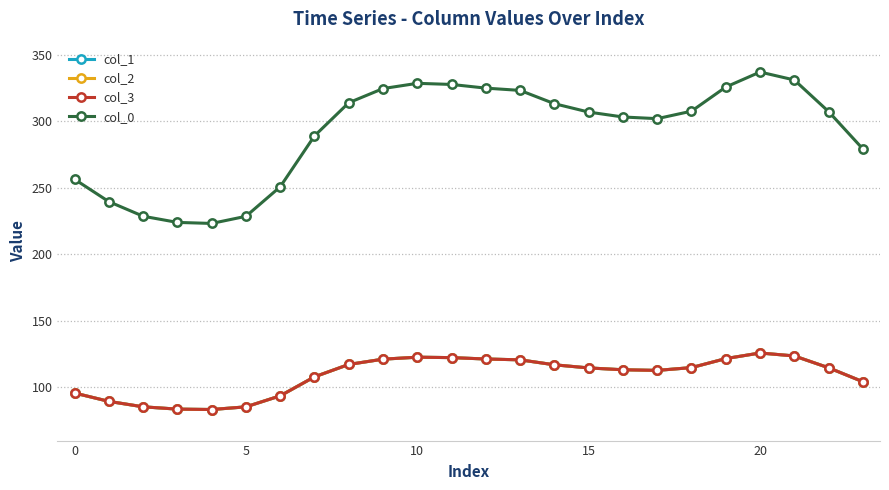

Reading left to right, transcribe all the data shown in this chart.

col_1: 95.8	89.5	85.4	83.7	83.4	85.4	93.7	107.9	117.3	121.2	122.7	122.4	121.4	120.7	117.0	114.6	113.3	112.8	114.9	121.7	125.9	123.6	114.8	104.3
col_2: 95.8	89.5	85.4	83.7	83.4	85.4	93.7	107.9	117.3	121.2	122.7	122.4	121.4	120.7	117.0	114.6	113.3	112.8	114.9	121.7	125.9	123.6	114.8	104.3
col_3: 95.8	89.5	85.4	83.7	83.4	85.4	93.7	107.9	117.3	121.2	122.7	122.4	121.4	120.7	117.0	114.6	113.3	112.8	114.9	121.7	125.9	123.6	114.8	104.3
col_0: 256.5	239.7	228.7	224.1	223.3	228.7	250.9	289.1	314.1	324.7	328.7	327.8	325.1	323.3	313.4	307.1	303.4	302.1	307.7	325.9	337.2	331.2	307.4	279.3